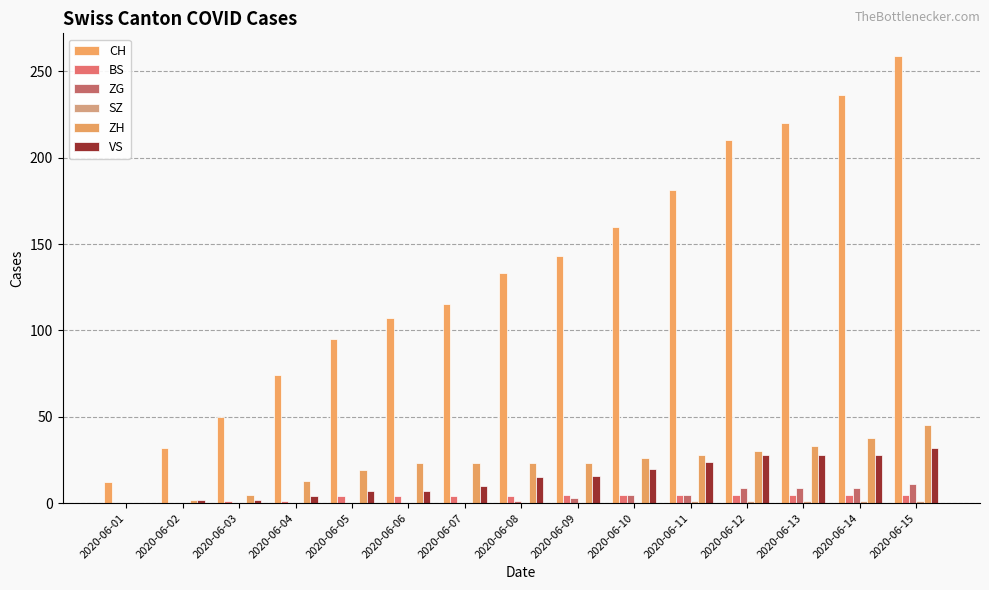

Which series has the largest total across all categories?

CH